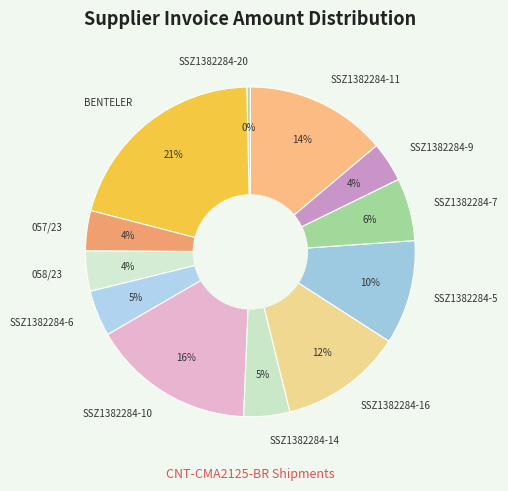

To the nearest percent, what is the average slice percentage?

8%